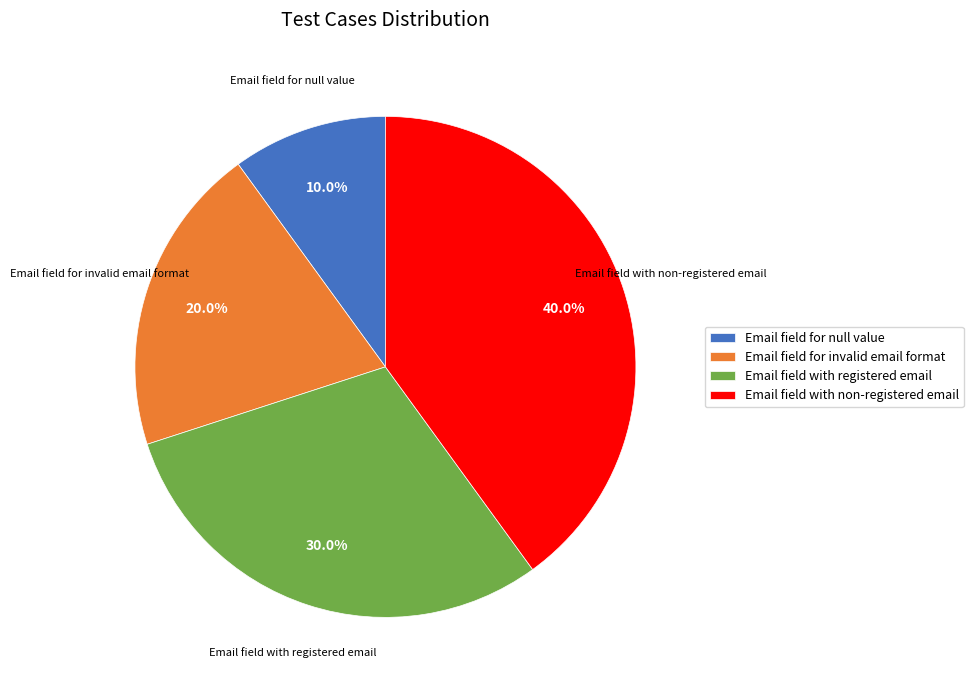

Is the sum of Email field with non-registered email and Email field for invalid email format greater than half?

Yes